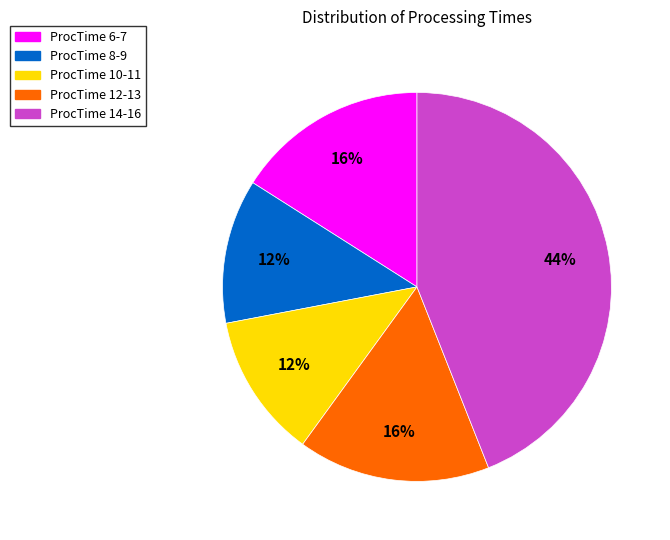

To the nearest percent, what is the average slice percentage?

20%